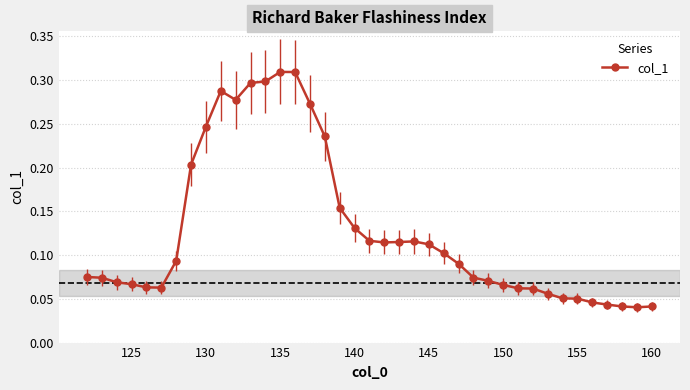

Count the values in the range 0 to 1.

39